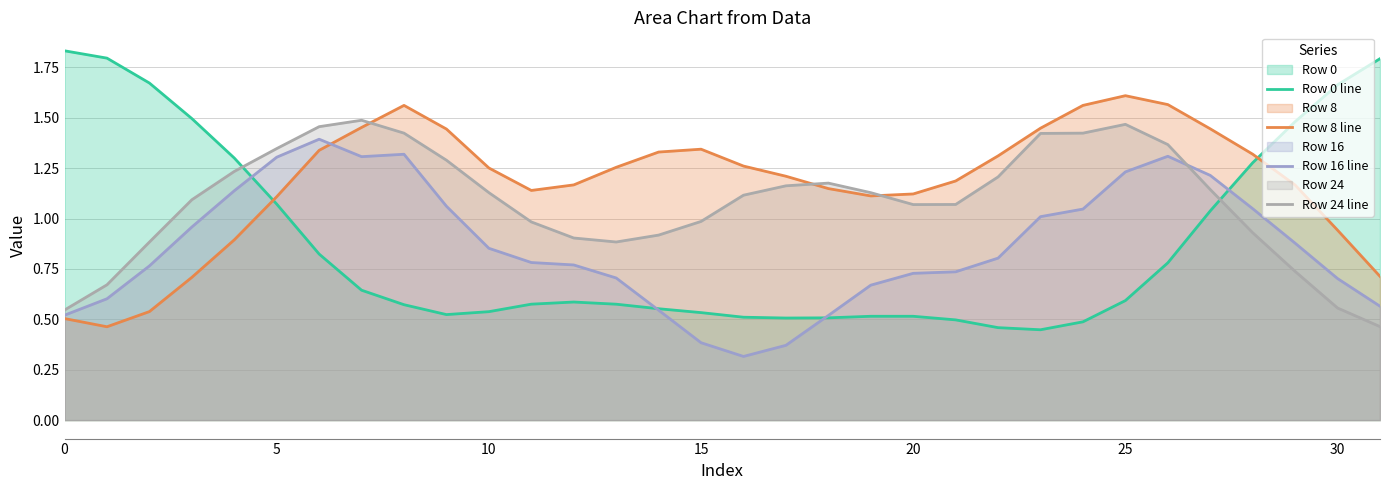

Which series has the largest range (max minus min)?

Row 0 line